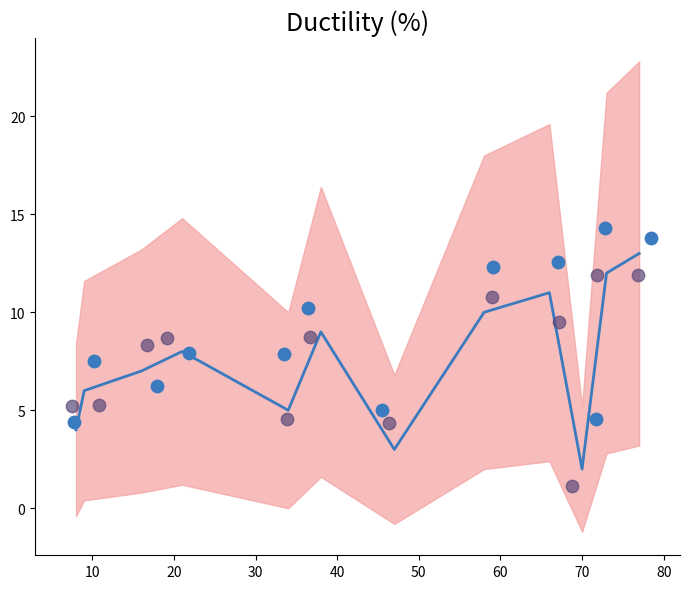

Between 50 and 90, which is larger?

50